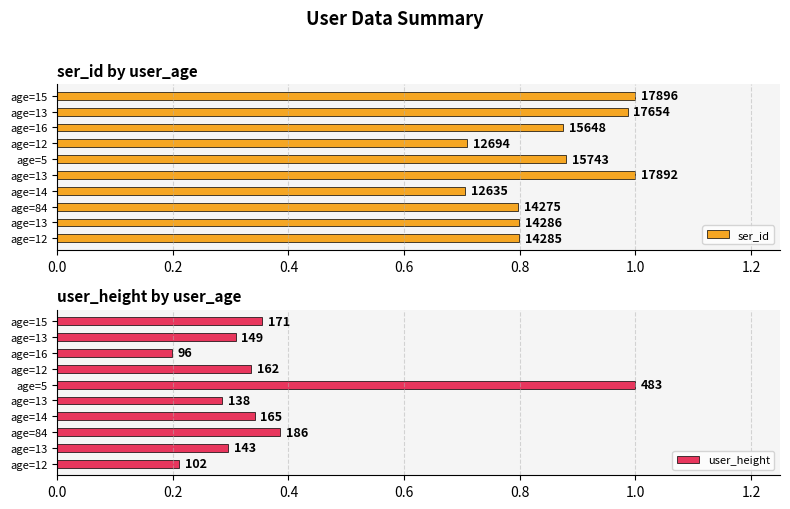

Between age=14 and age=13, which is larger?

age=13